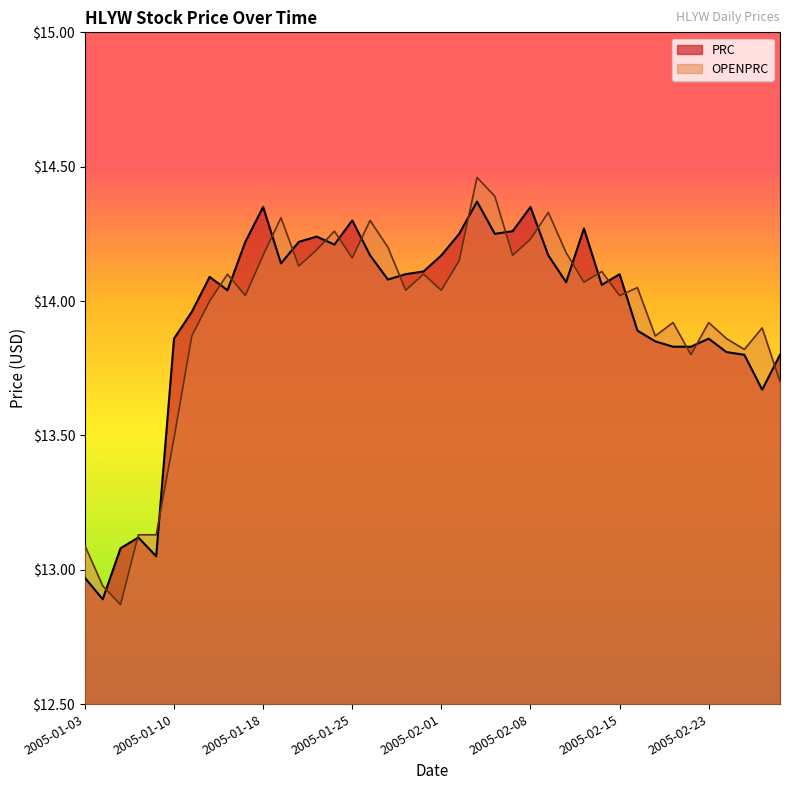

What is the label of the 4th point from the right?

2005-02-24